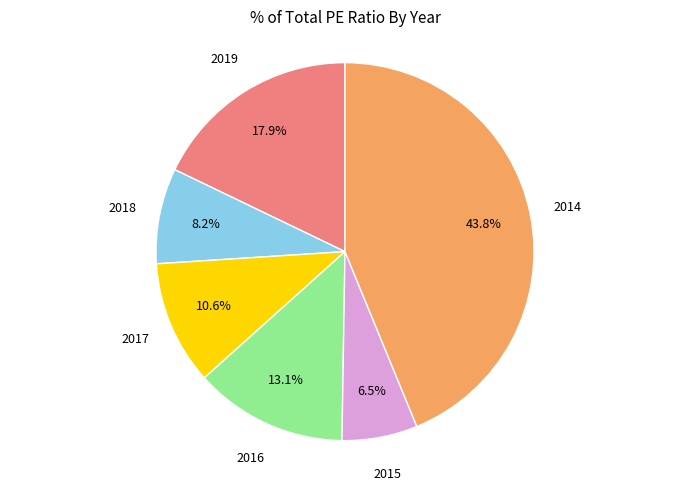

Is there a majority slice in this chart?

No